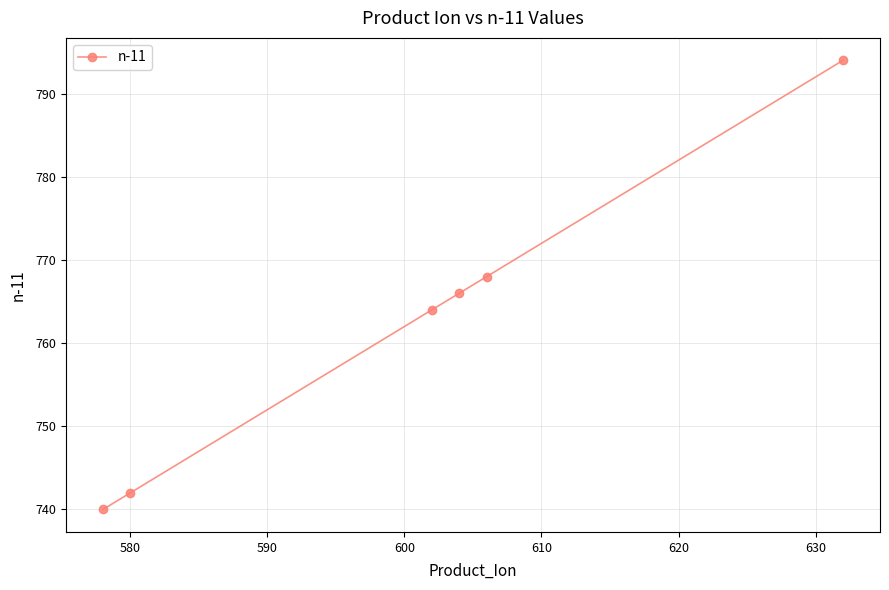

True or false: there are more than 0 points higher than both neighbors.

False